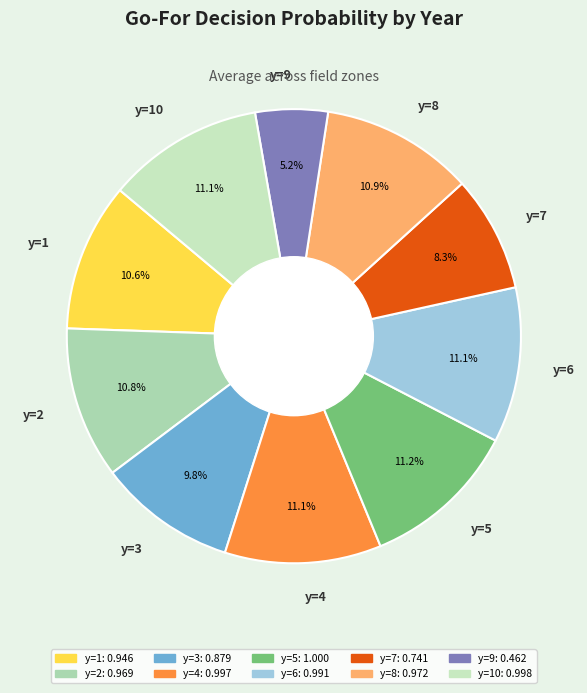

What percentage is the y=5 slice, to the nearest percent?

11%